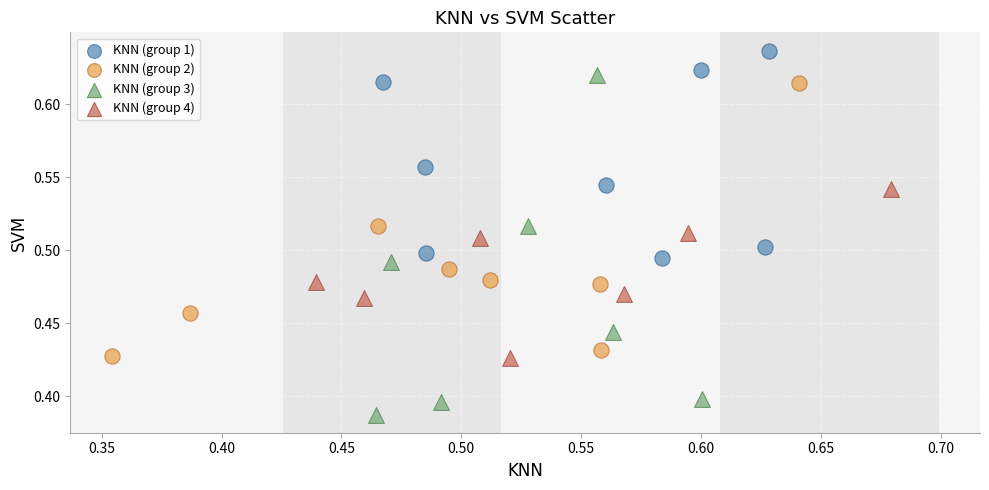

Which series contains the lowest Y value?

KNN (group 3)